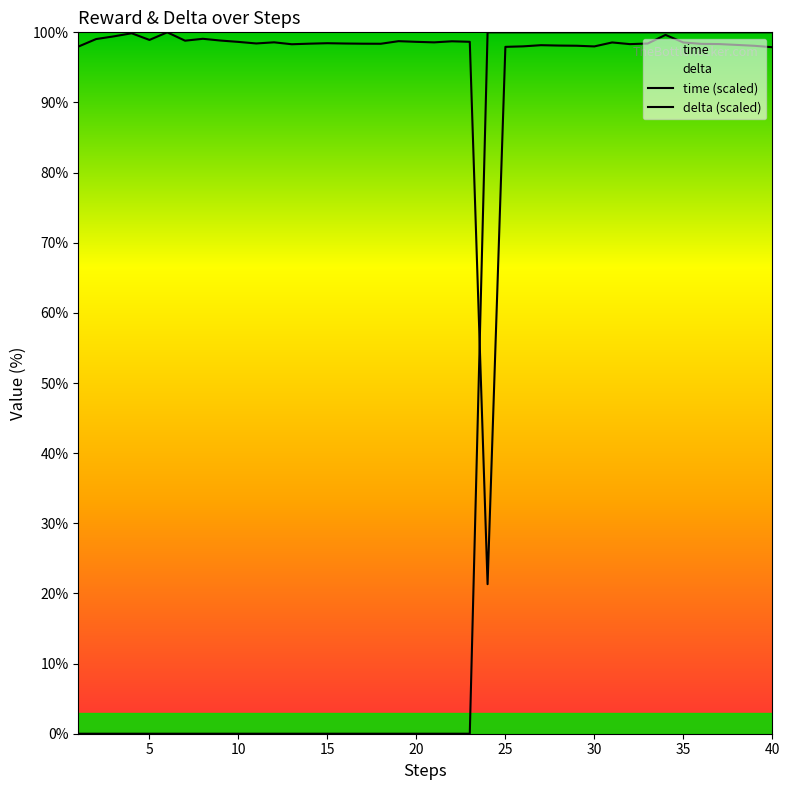

Which series has the widest spread of values?

delta (scaled)